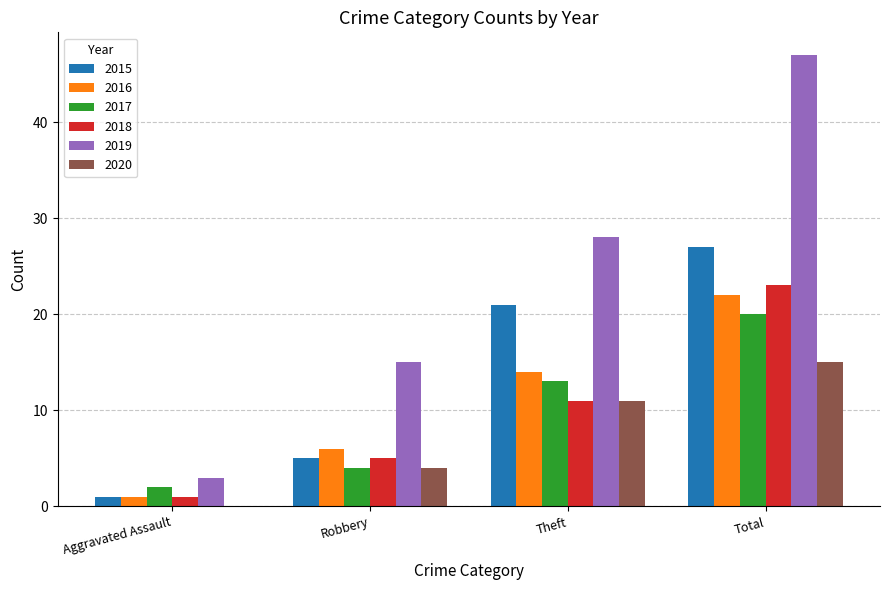

Reading left to right, extract all data points from this chart.

2015: 1	5	21	27
2016: 1	6	14	22
2017: 2	4	13	20
2018: 1	5	11	23
2019: 3	15	28	47
2020: 0	4	11	15